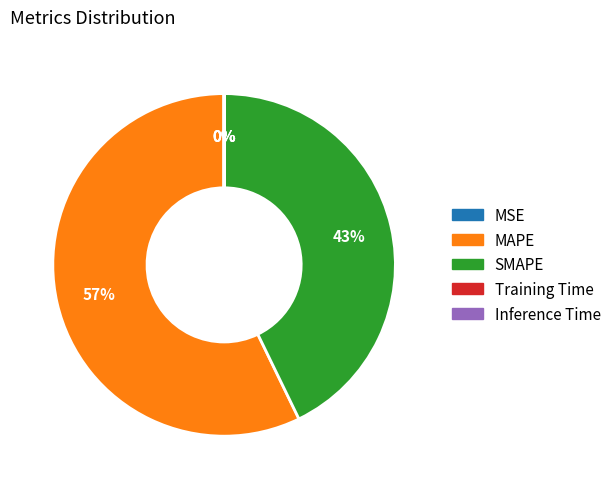

Is there a majority slice in this chart?

Yes